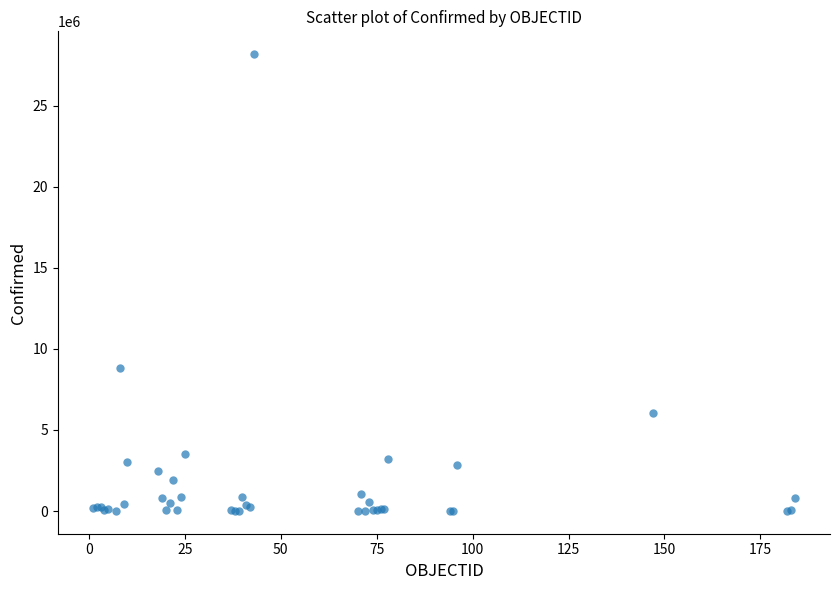

What Y value in the scatter plot is closest to 14092291?

8823054